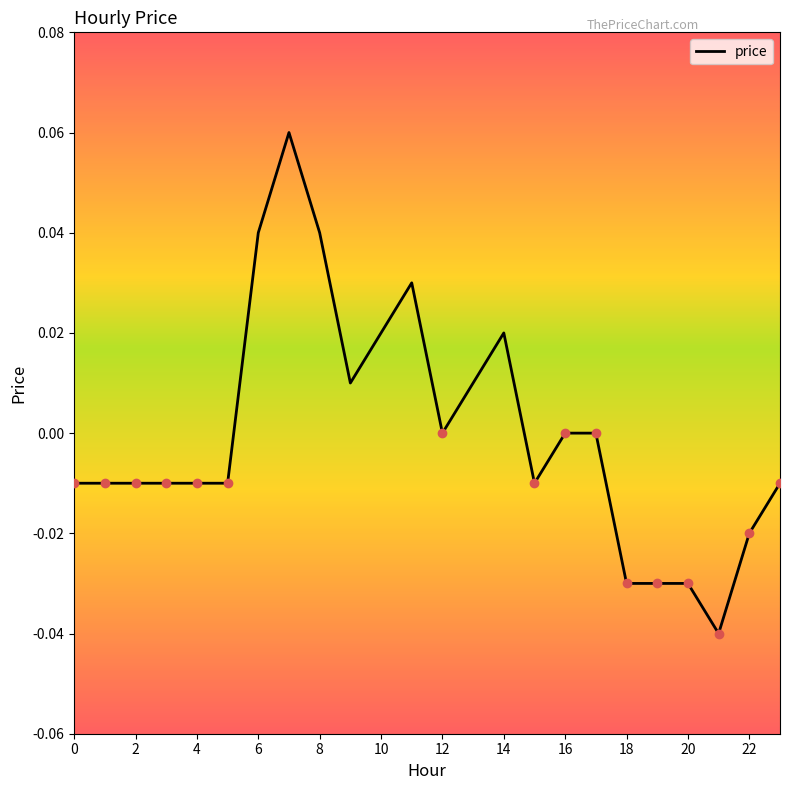

How many lines are shown in the chart?

1